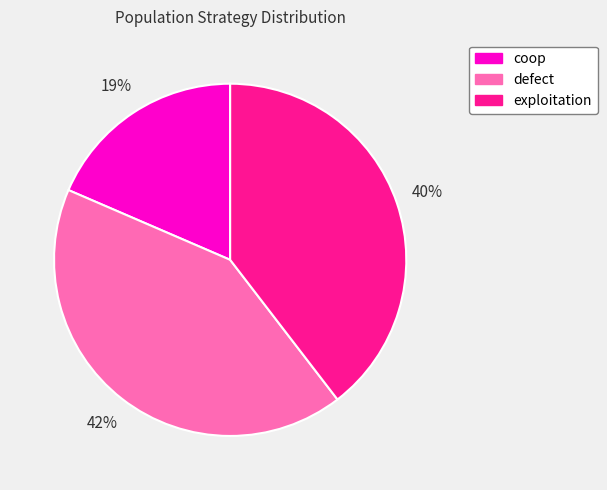

To the nearest percent, what is the difference between the largest and smallest slice percentages?

23%